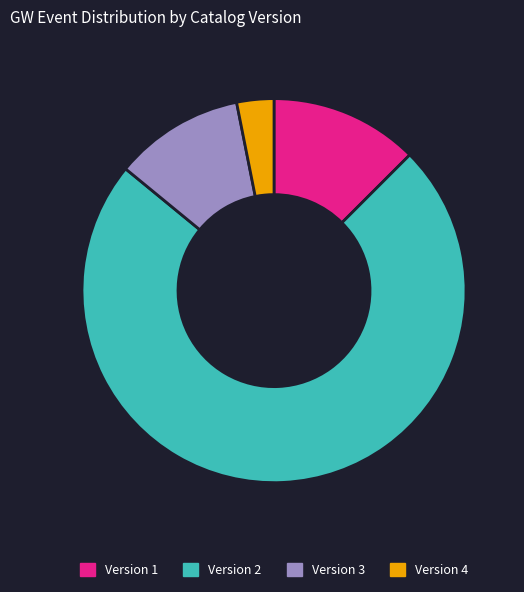

How many segments does this pie chart have?

4